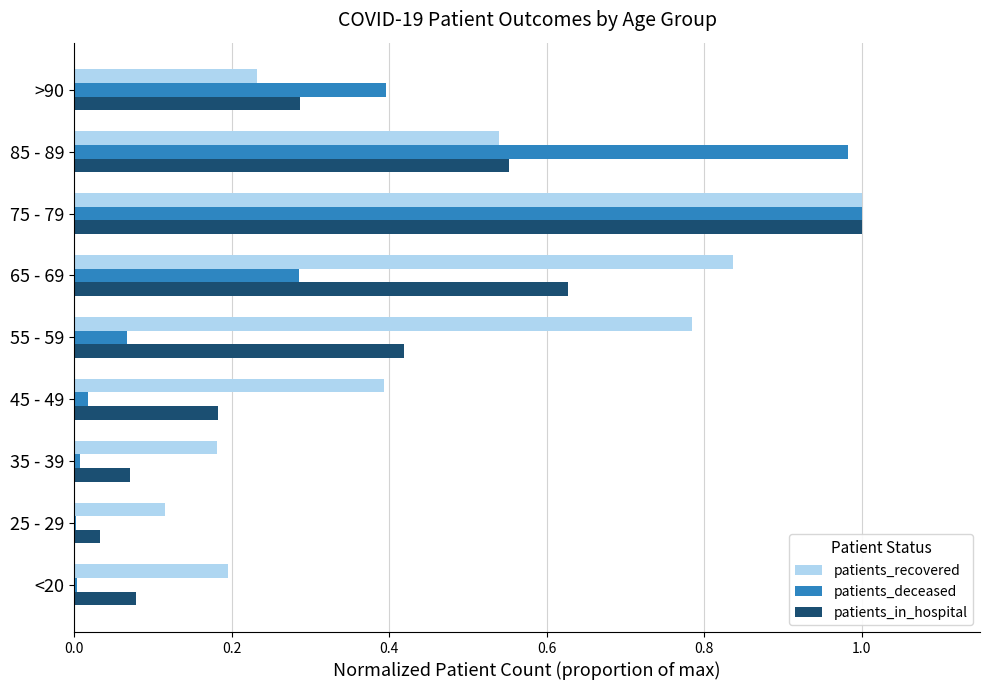

The patients_in_hospital series shows 0.4 at 55 - 59. True or false?

True